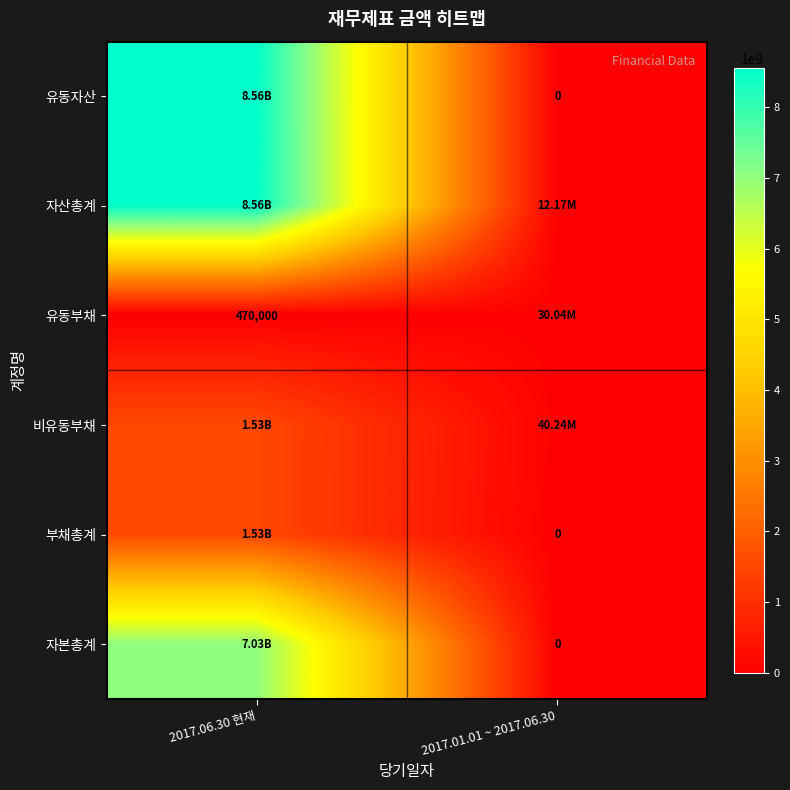

Is the value of 유동자산 at 2017.01.01 ~ 2017.06.30 greater than the value of 유동부채 at 2017.06.30 현재?

No